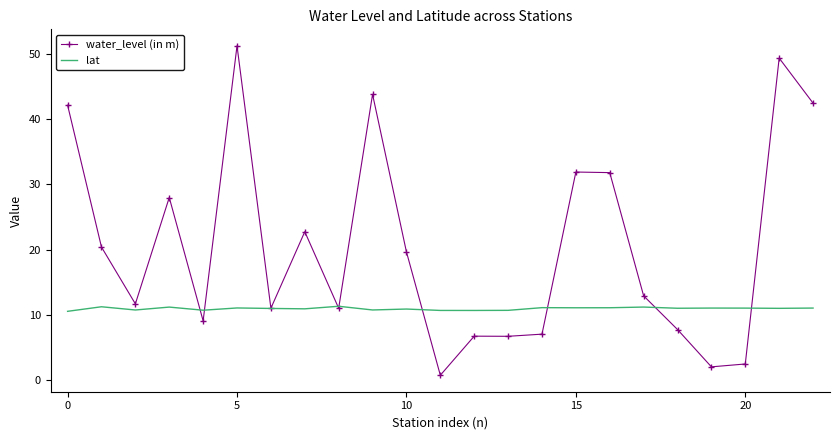

Which series ends up on top after the final intersection of lat and water_level (in m)?

water_level (in m)